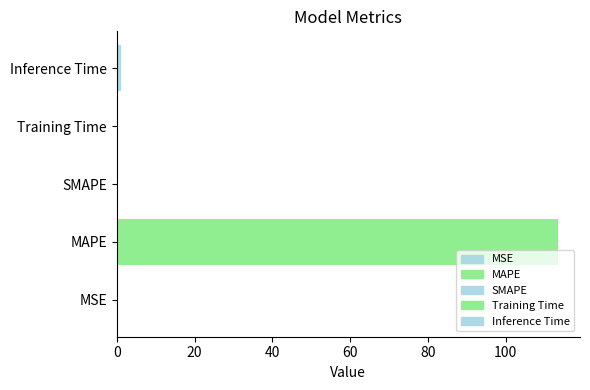

Which has a higher value, SMAPE or MAPE?

MAPE